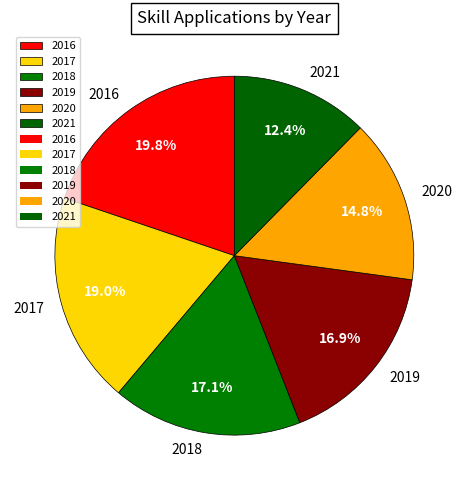

To the nearest percent, what is the combined percentage of 2020 and 2021?

27%